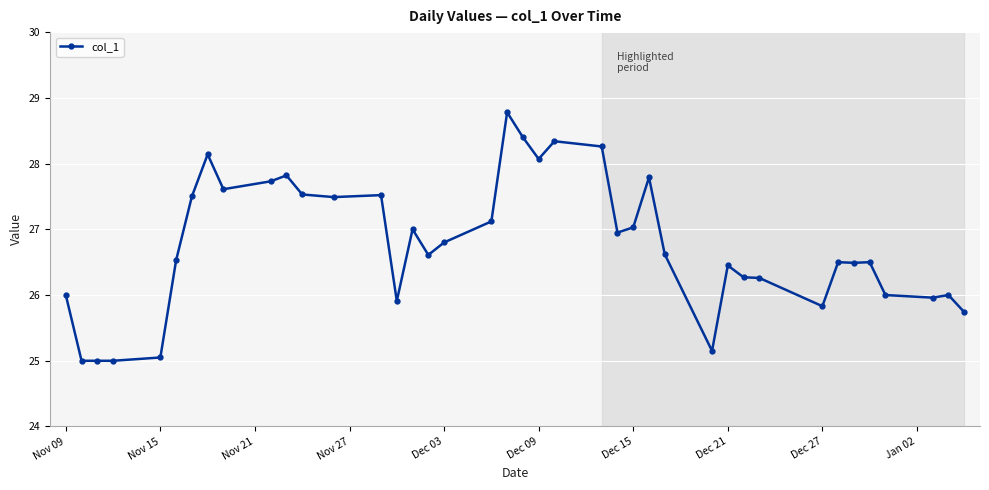

What is the sum of all values?

1070.8